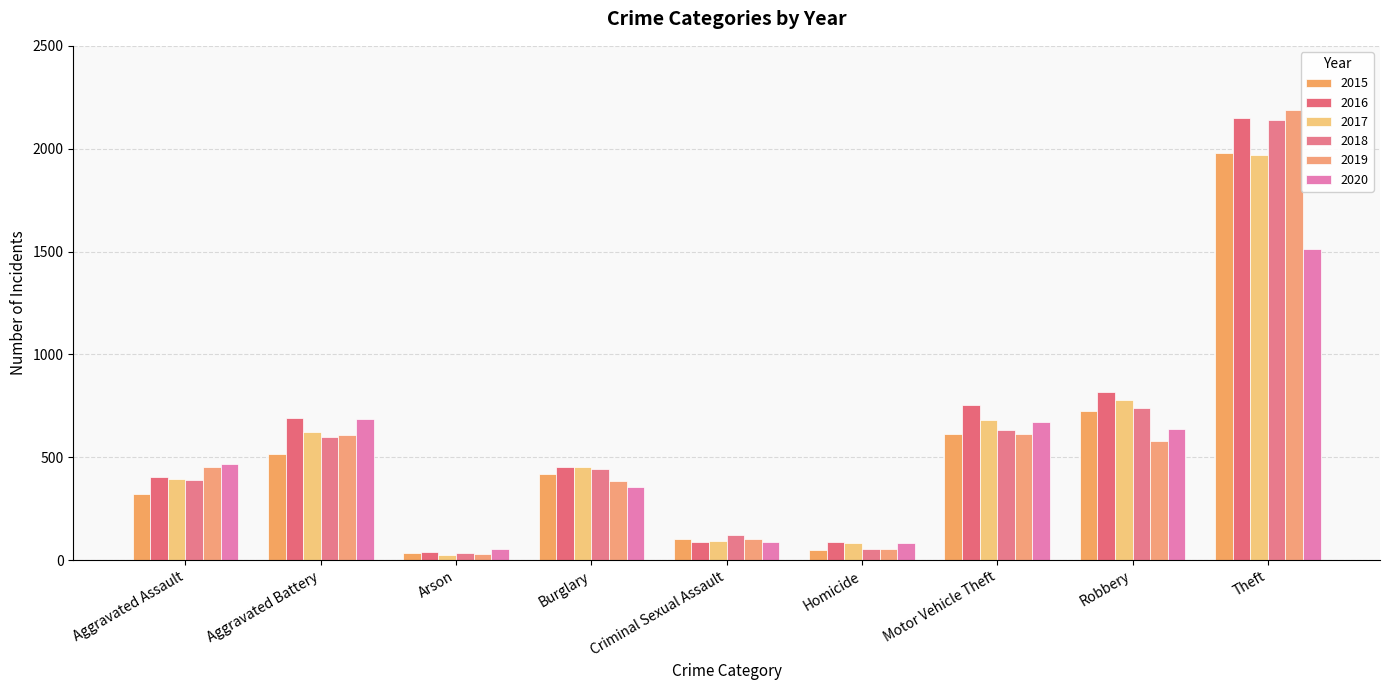

Read the 2020 value at Aggravated Battery, to the nearest 50.

700